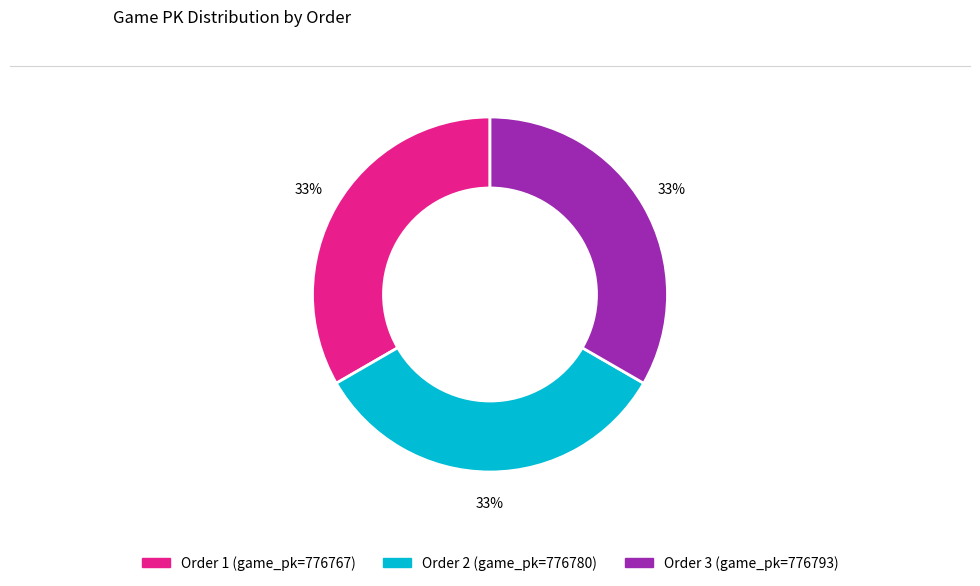

To the nearest percent, what is the average slice percentage?

33%